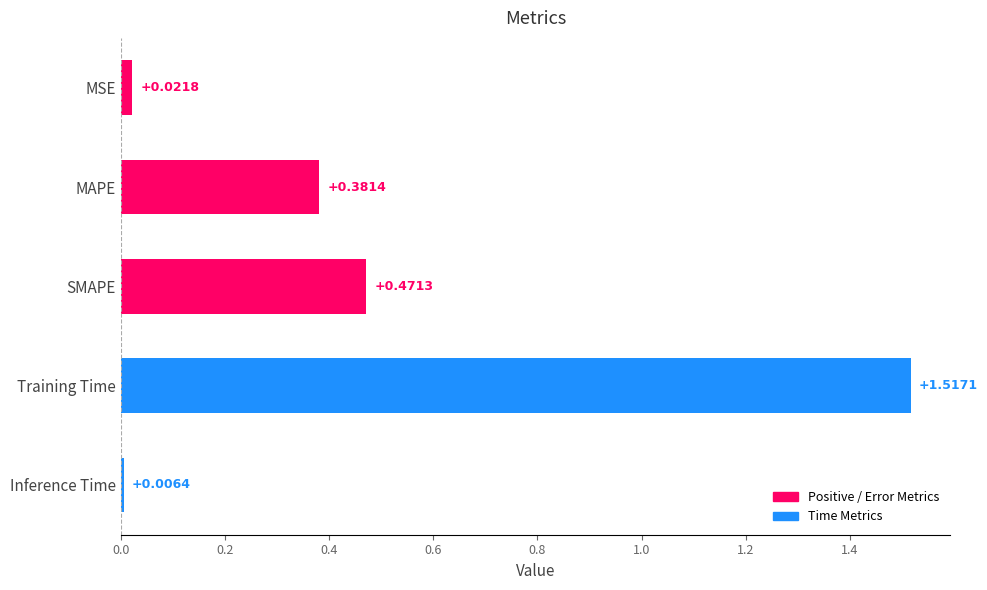

Which has a higher value, Training Time or SMAPE?

Training Time